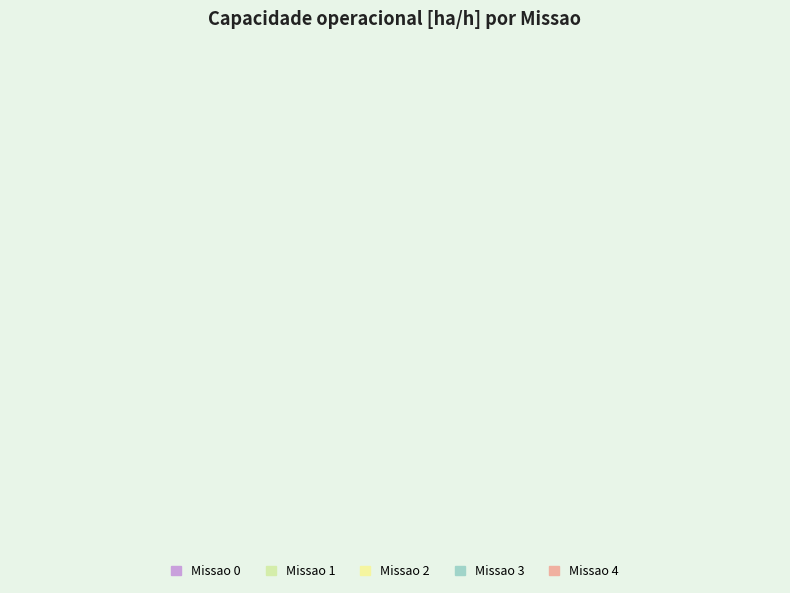

How many segments does this pie chart have?

5